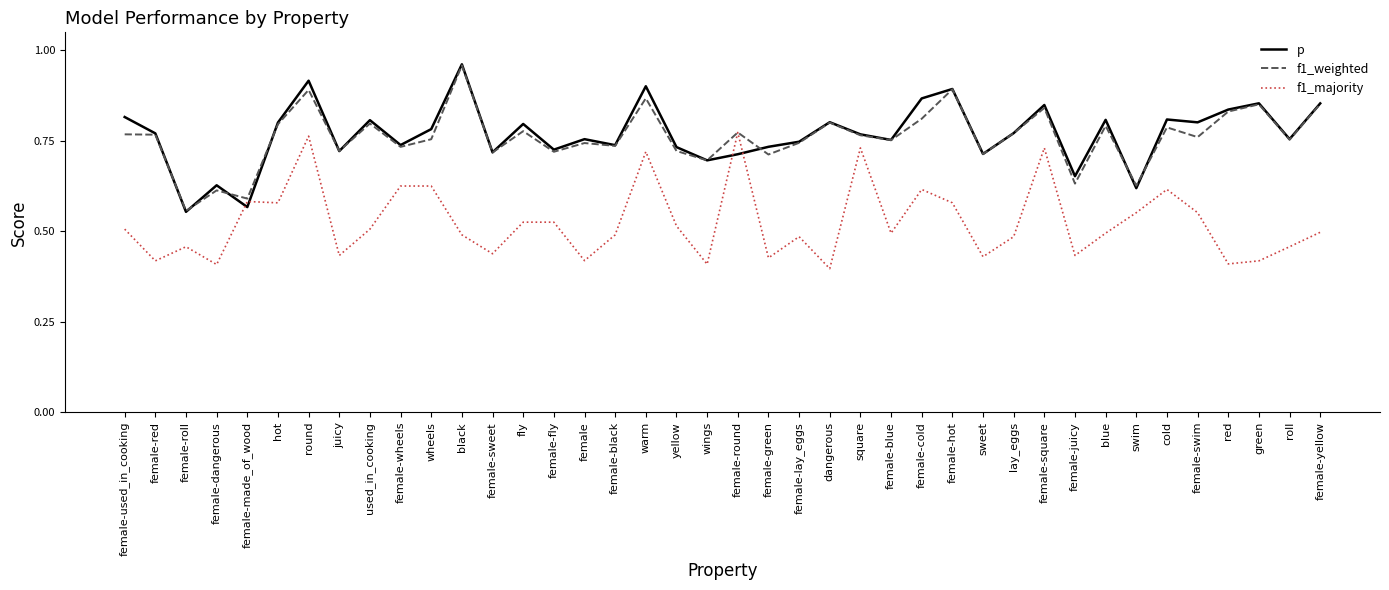

At how many categories does at least one series exceed 0?

40